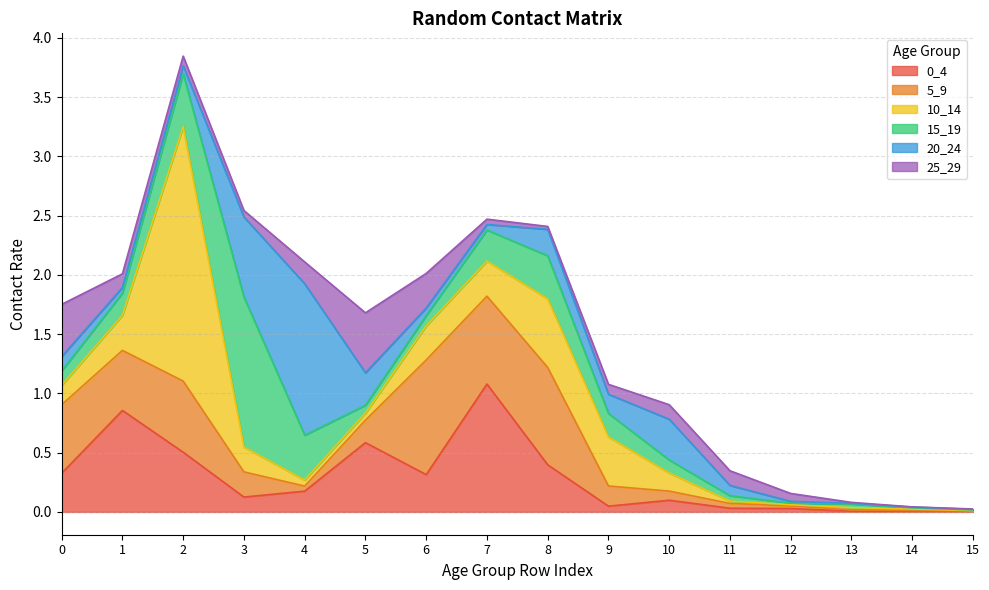

Does the chart display data point markers on the line(s)?

No